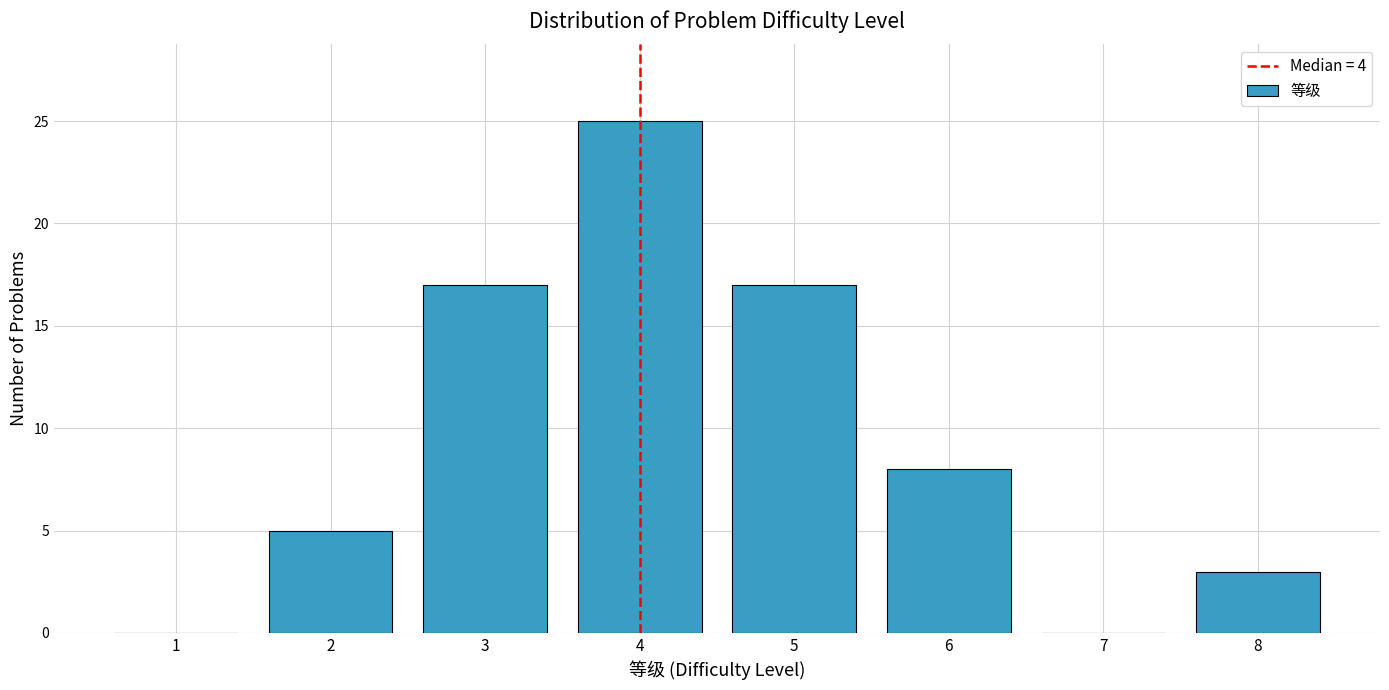

Reading left to right, extract all data points from this chart.

1=0	2=5	3=17	4=25	5=17	6=8	7=0	8=3